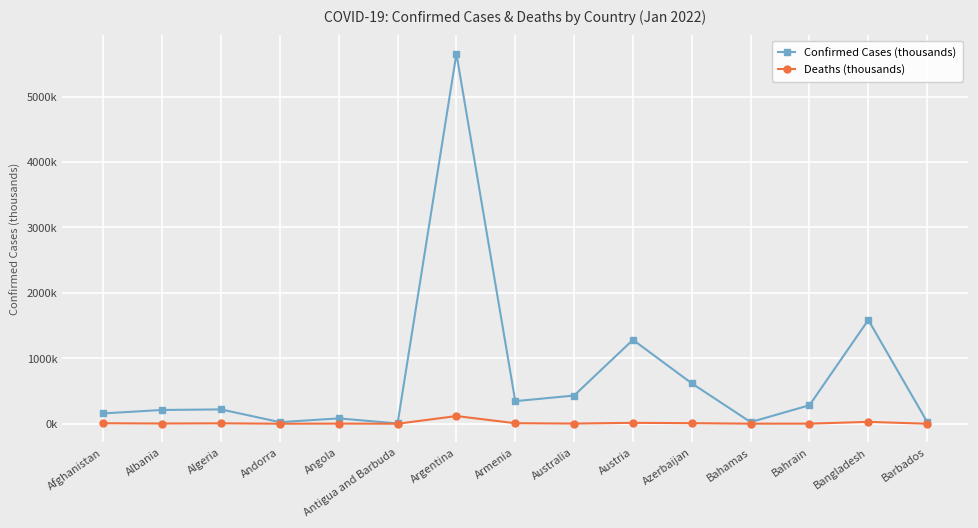

At which category is the sum across all series the highest?

Argentina